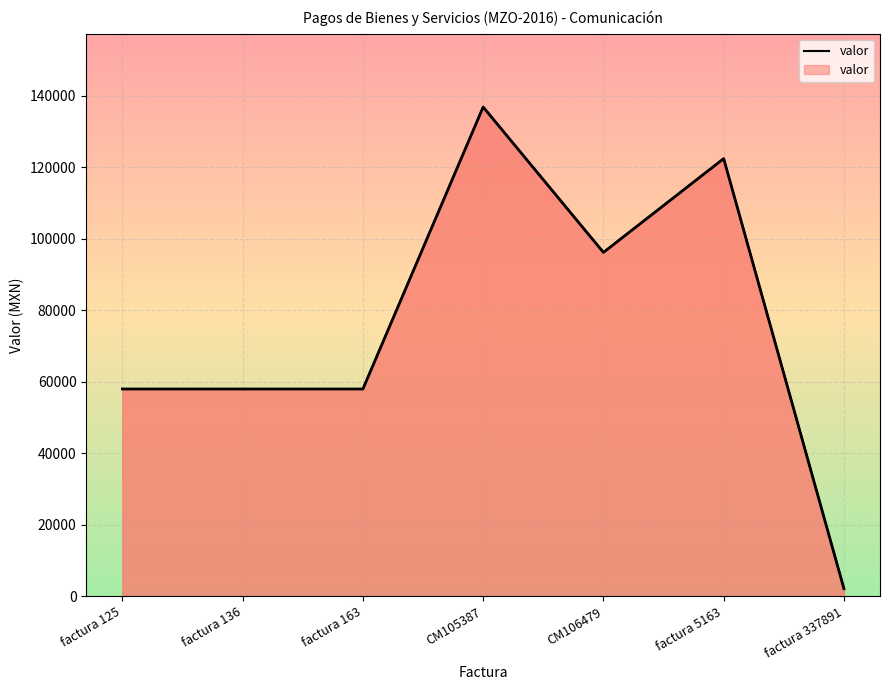

Reading right to left, list all the values displayed in this chart.

2155.3	122426.2	96197.6	136854.5	58000.0	58000.0	58000.0